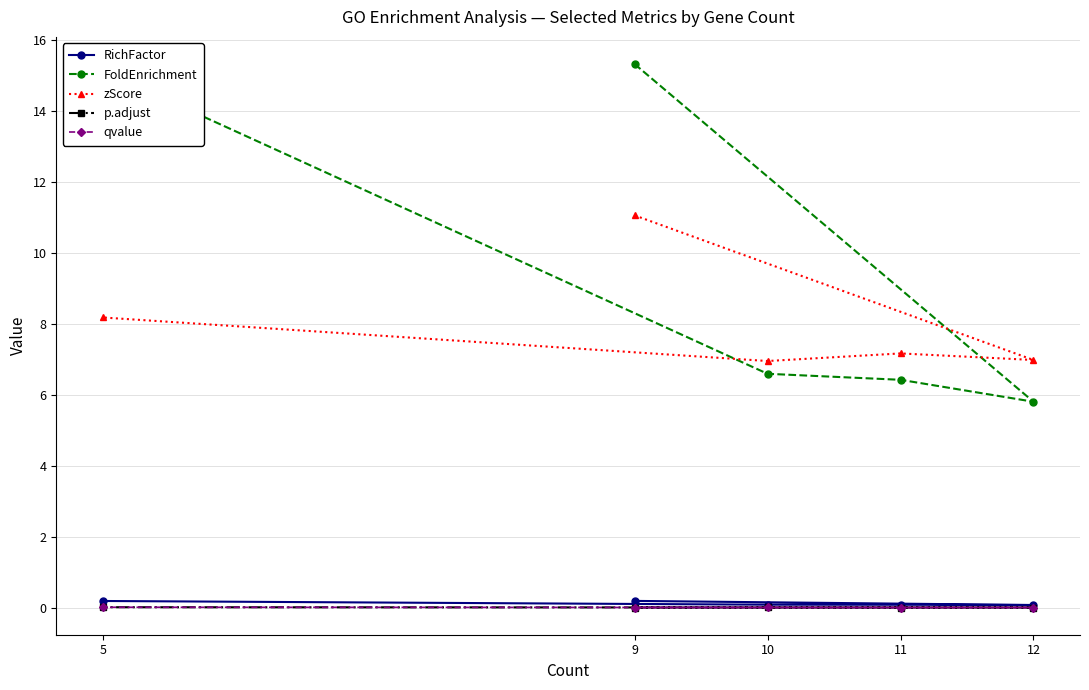

Count the RichFactor values in the range 0 to 1.

5